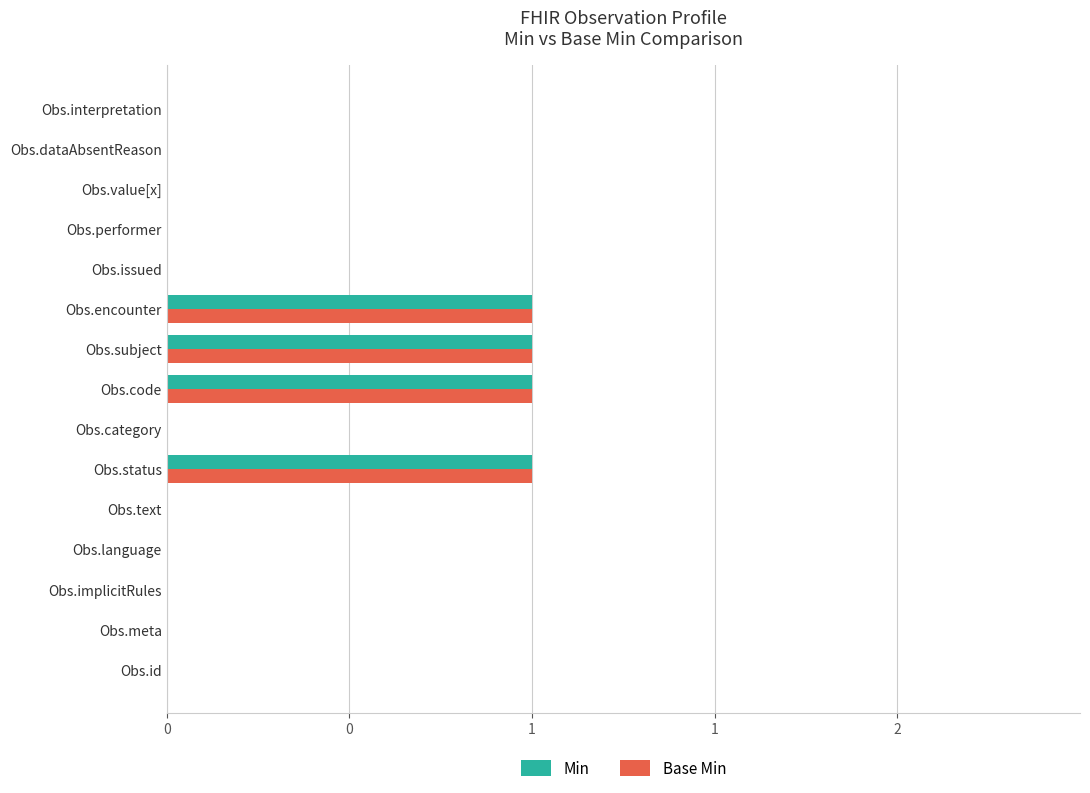

At how many categories does at least one series exceed 0?

4